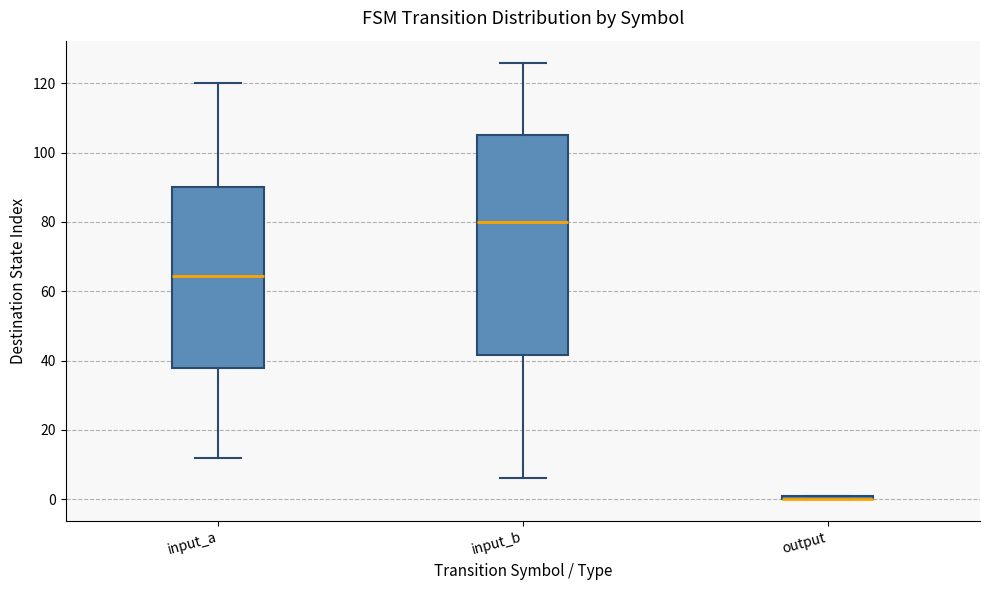

Where does the lower whisker of the box for input_a end on the y-axis? The values are not printed on the chart, so give them approximately, as read against the axis.

12